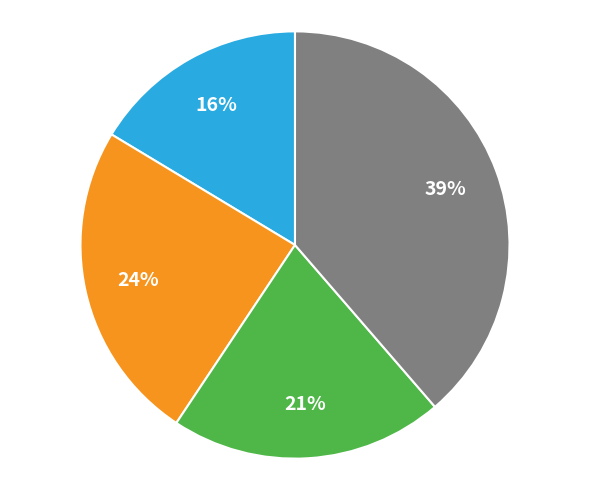

Does any single category account for the majority?

No